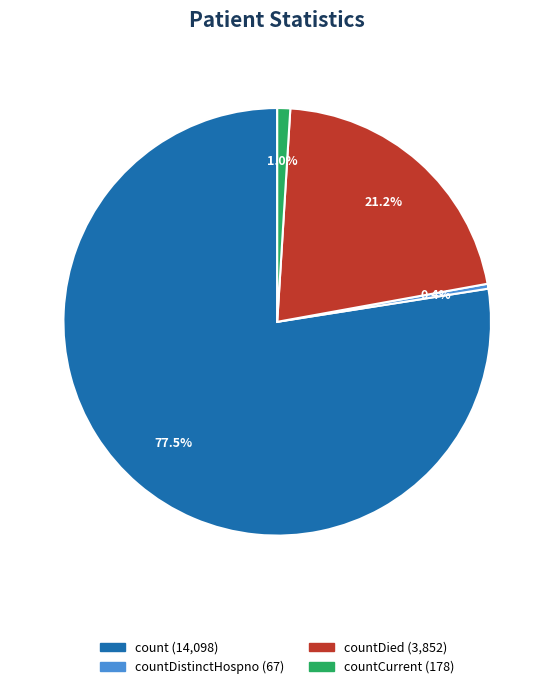

Is there any slice that represents more than half of the pie?

Yes